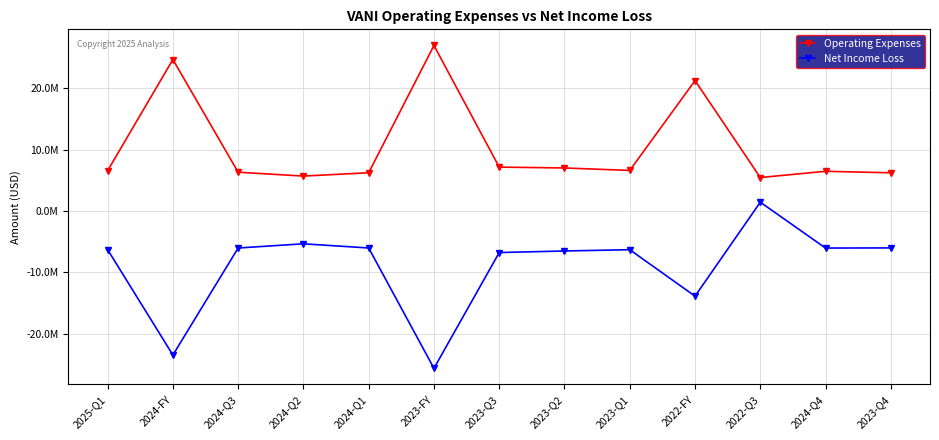

At which category is the sum across all series the highest?

2022-FY